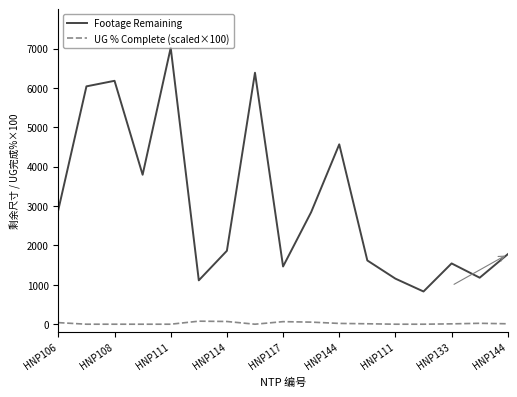

List the series in order of their peak value, lowest first.

UG % Complete (scaled×100), Footage Remaining